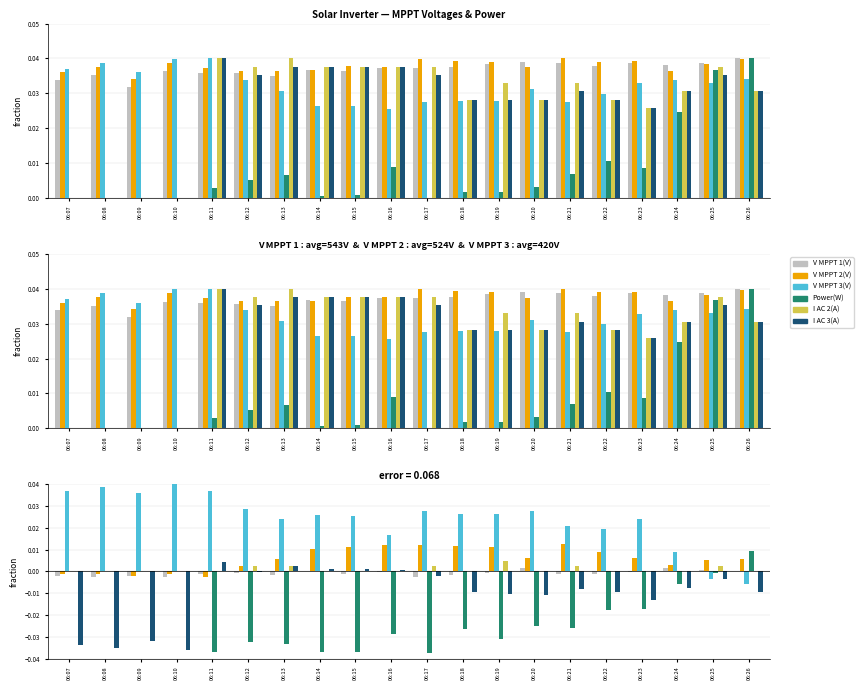

How many bars are there in total?

120